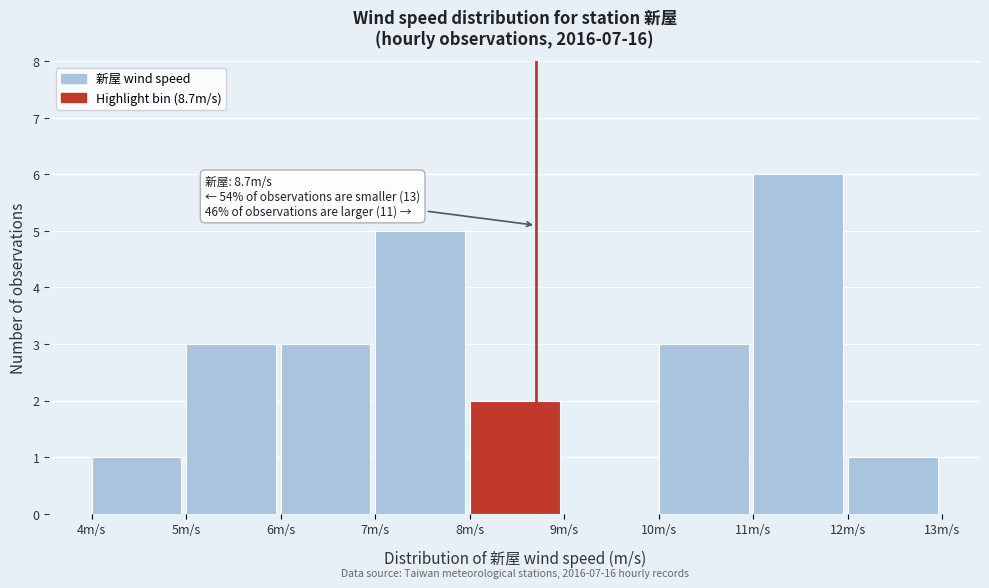

Which range on the x-axis has the tallest bar?

11 to 12